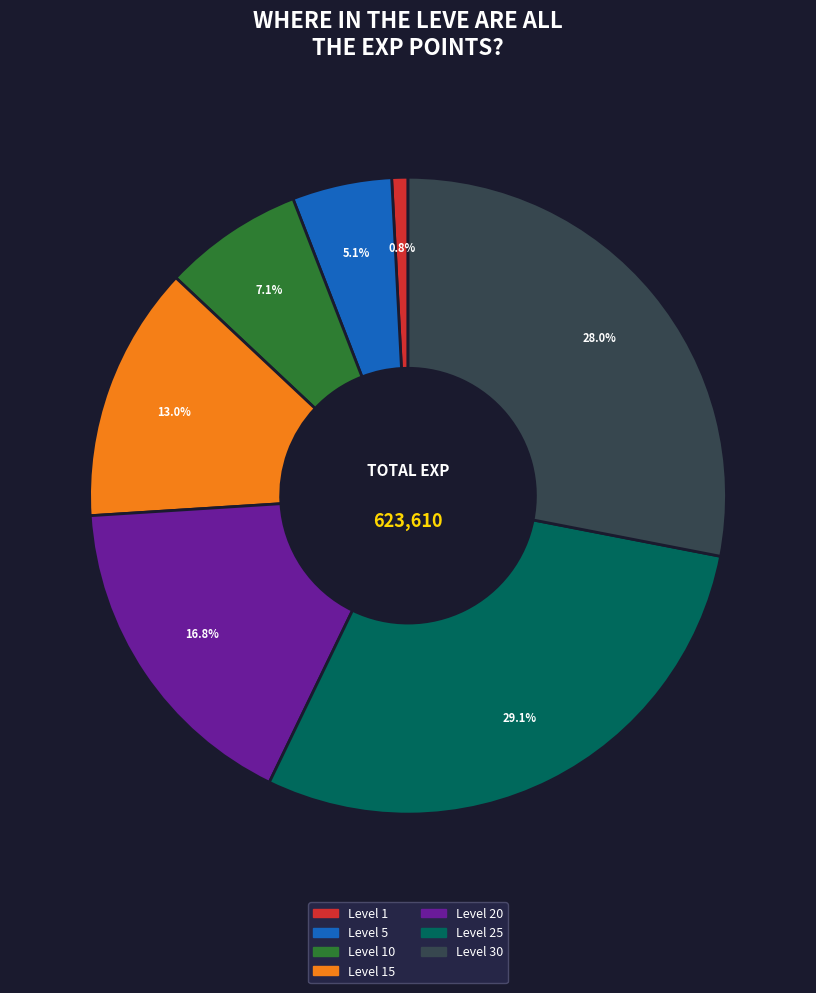

Is there a majority slice in this chart?

No